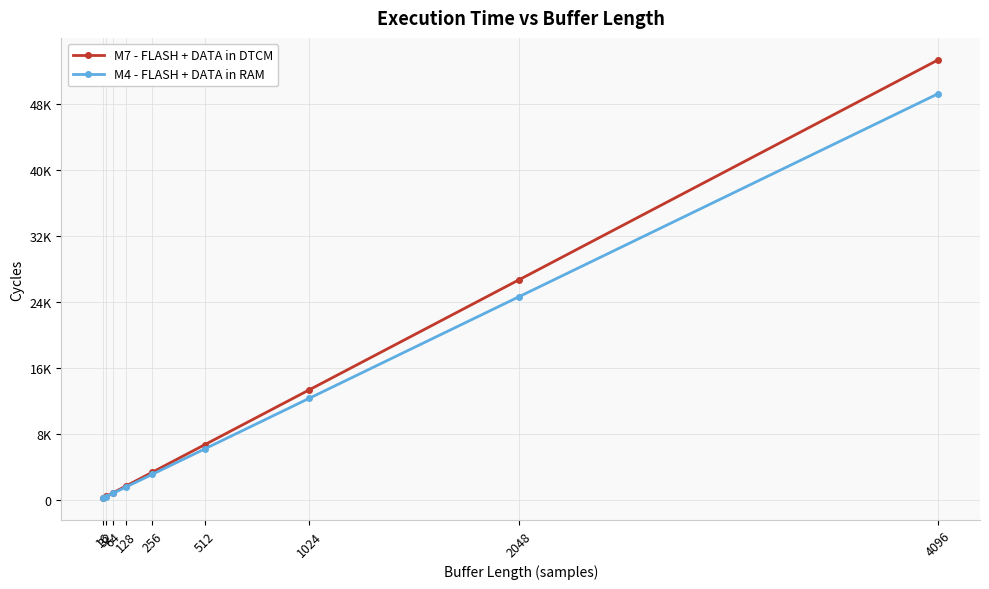

Is this an area chart (filled region under the line)?

No